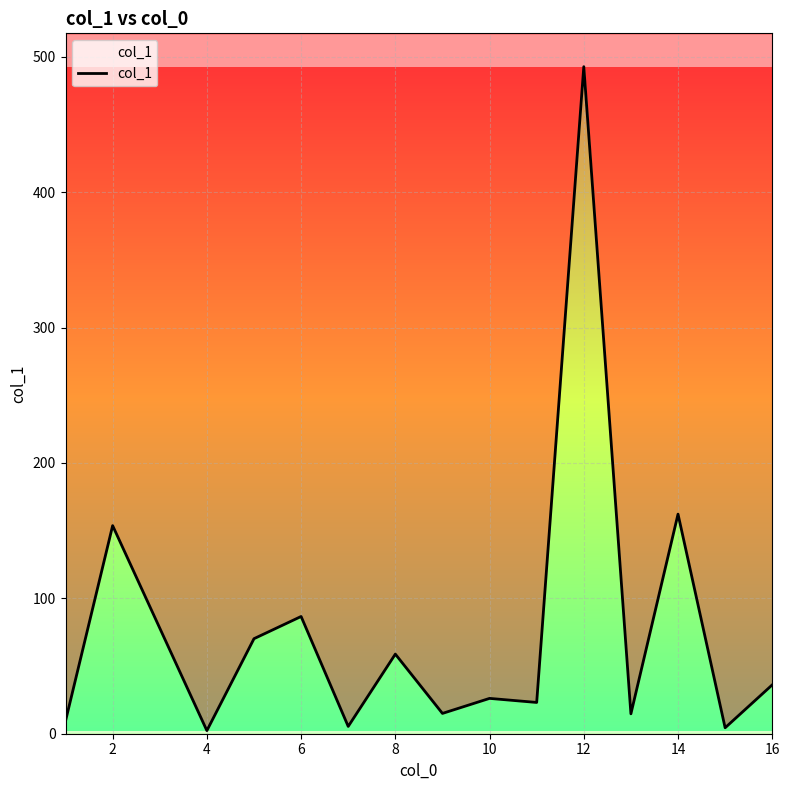

How many interior local peaks (higher than both neighbors) does the data have?

6